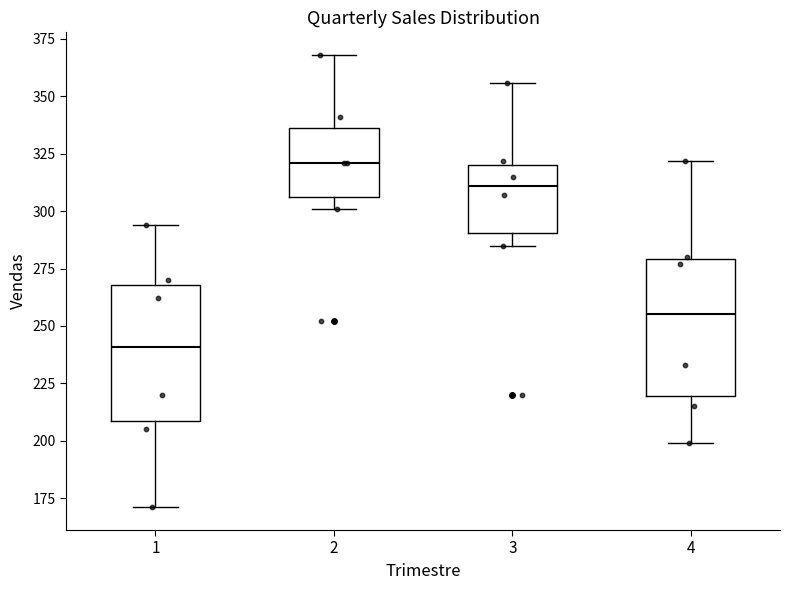

Reading left to right, transcribe this box plot: for each box, give where its median line is, the range the box spans, and where its two whiskers end, as read against the y-axis. The values are not printed on the chart, so give them approximately, as read against the axis.

1: median 240, box 210 to 270, whiskers 170 to 295
2: median 320, box 305 to 335, whiskers 300 to 370
3: median 310, box 290 to 320, whiskers 285 to 355
4: median 255, box 220 to 280, whiskers 200 to 320